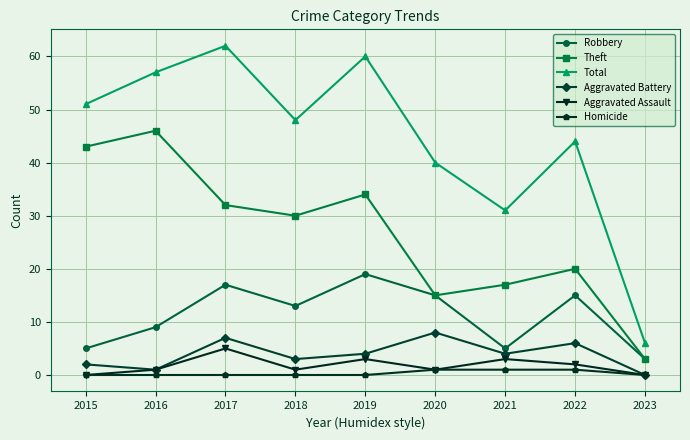

Which series has the widest spread of values?

Total